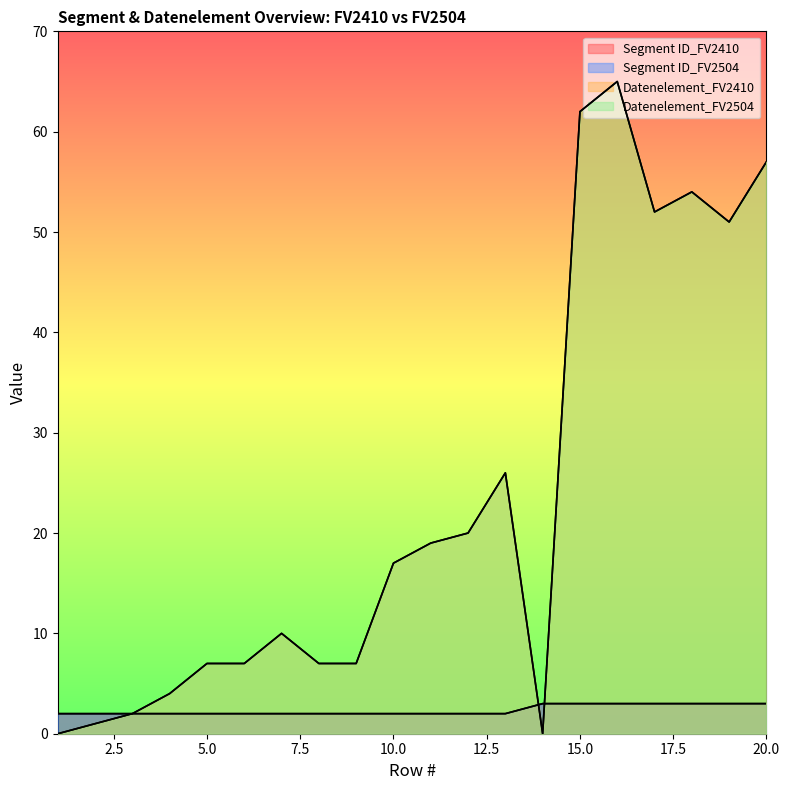

What is the value of the Segment ID_FV2504 point at the 4th from the left?

2